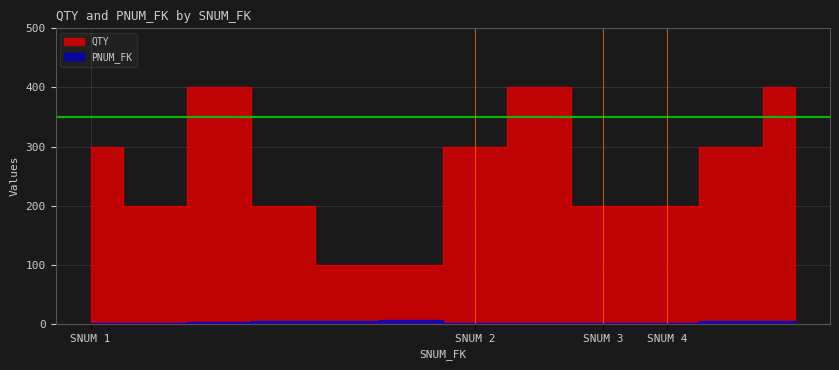

How many categories are shown in the chart?

12